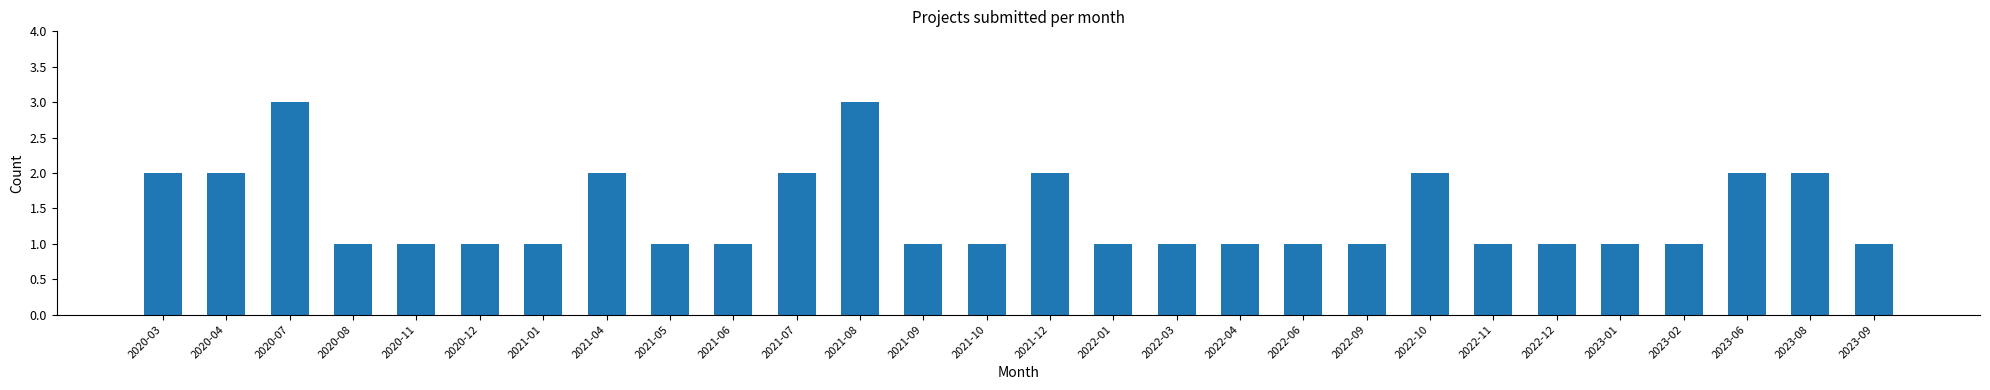

Reading right to left, list all the values displayed in this chart.

2023-09=1	2023-08=2	2023-06=2	2023-02=1	2023-01=1	2022-12=1	2022-11=1	2022-10=2	2022-09=1	2022-06=1	2022-04=1	2022-03=1	2022-01=1	2021-12=2	2021-10=1	2021-09=1	2021-08=3	2021-07=2	2021-06=1	2021-05=1	2021-04=2	2021-01=1	2020-12=1	2020-11=1	2020-08=1	2020-07=3	2020-04=2	2020-03=2